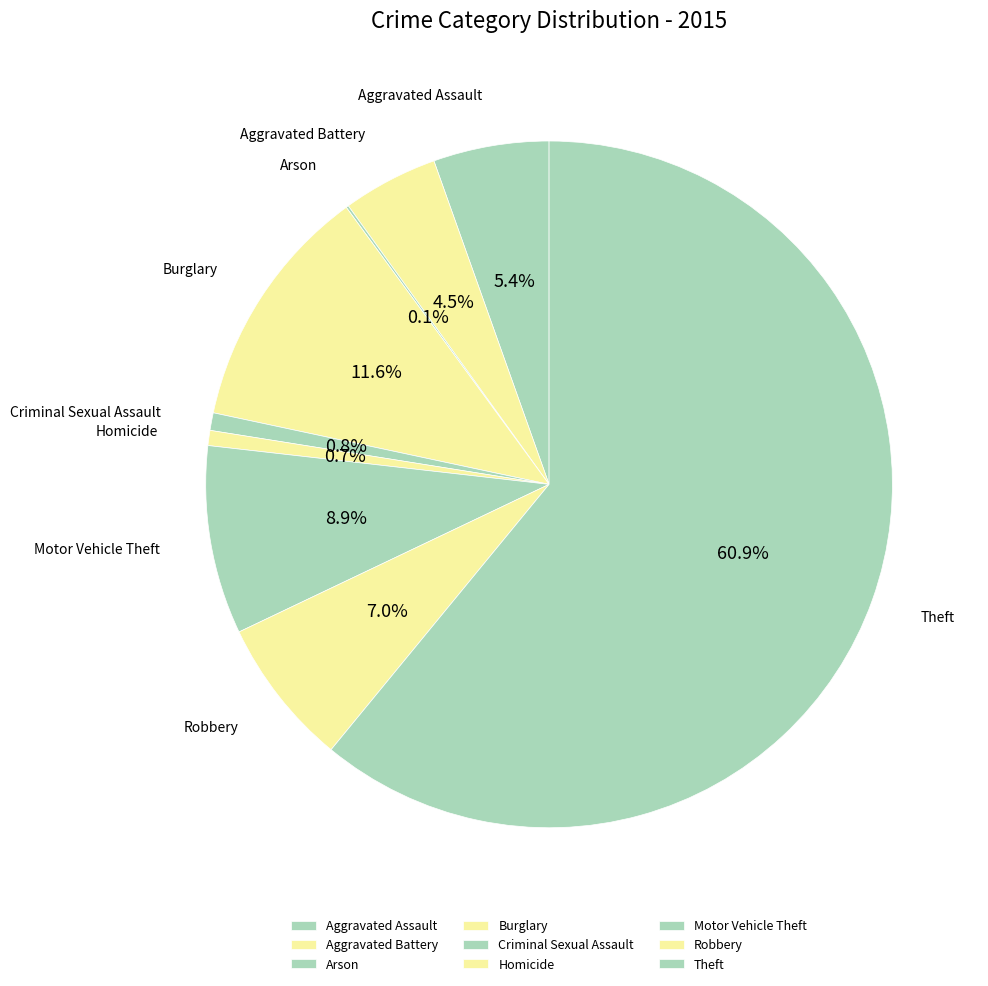

Which category accounts for the majority?

Theft